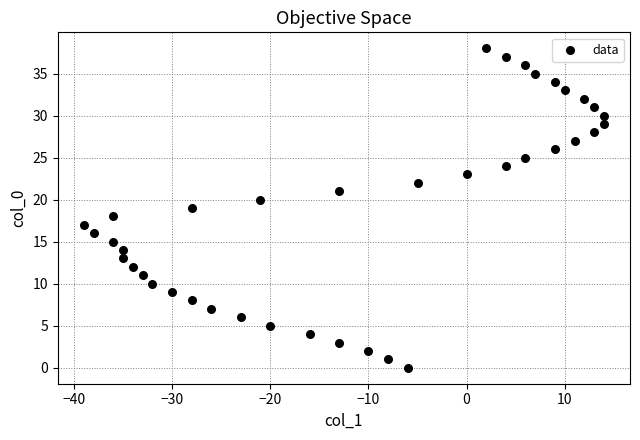

What is the range of X values (max minus min)?

53